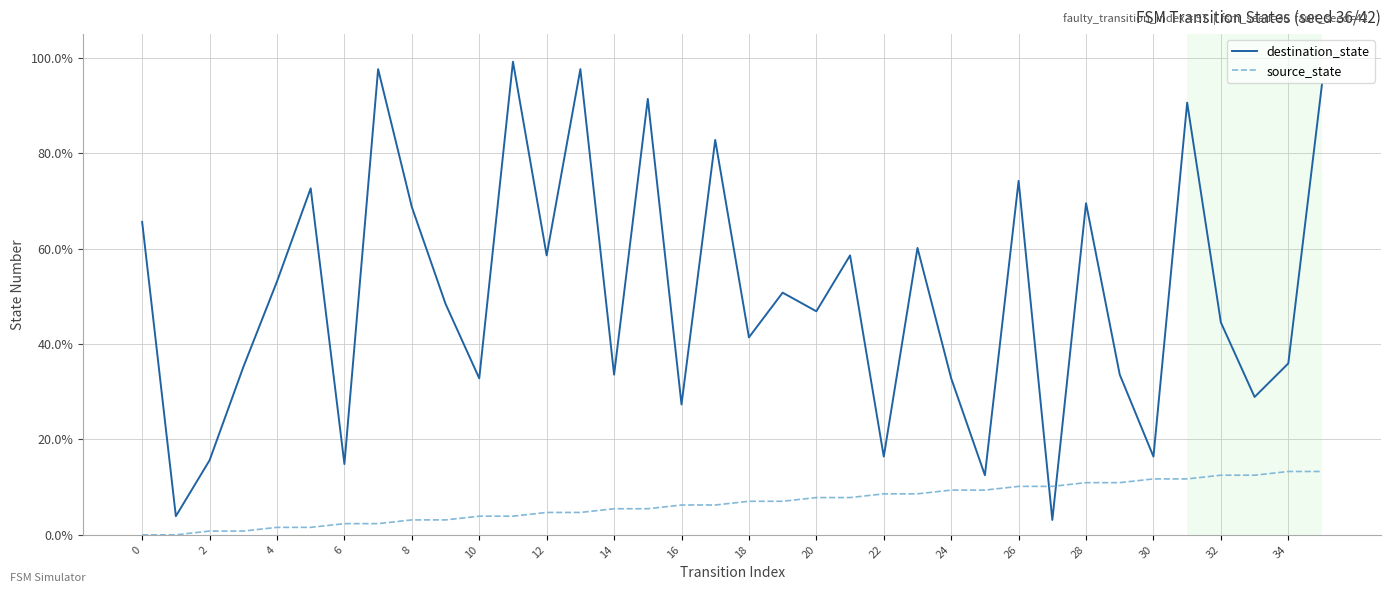

At how many categories does at least one series exceed 0?

36